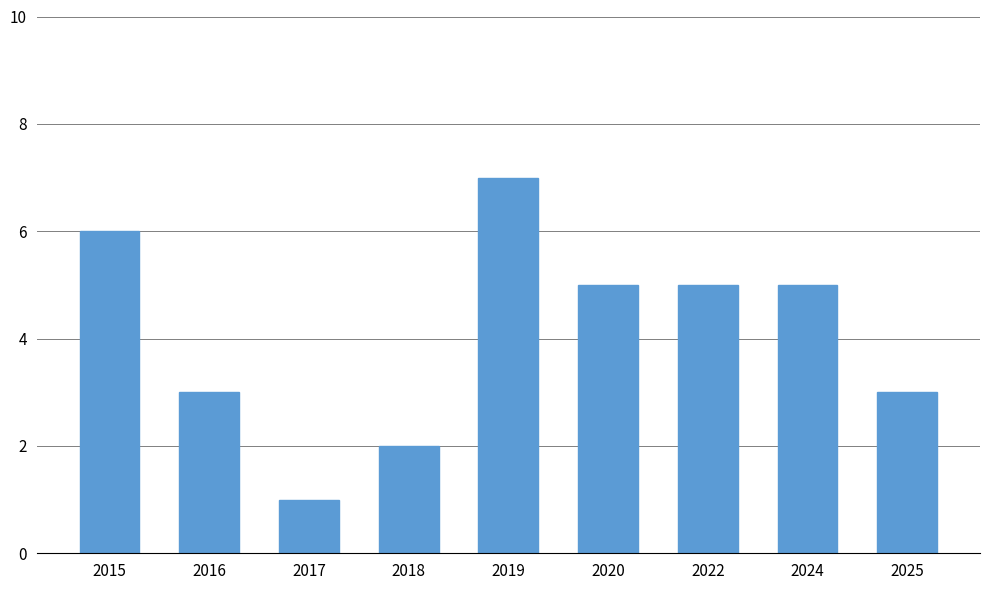

How many data points does each series have?

9